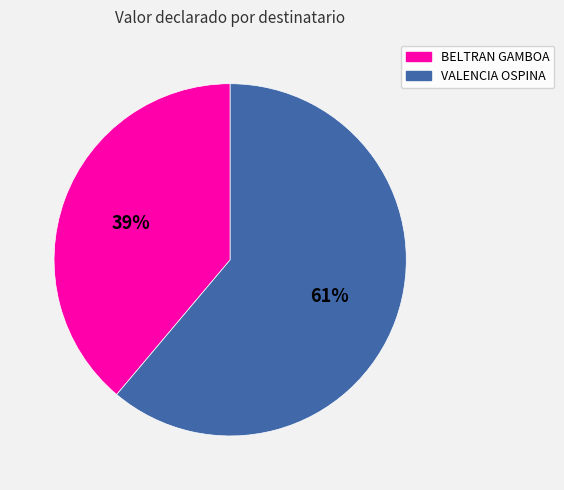

Is there any slice that represents more than half of the pie?

Yes